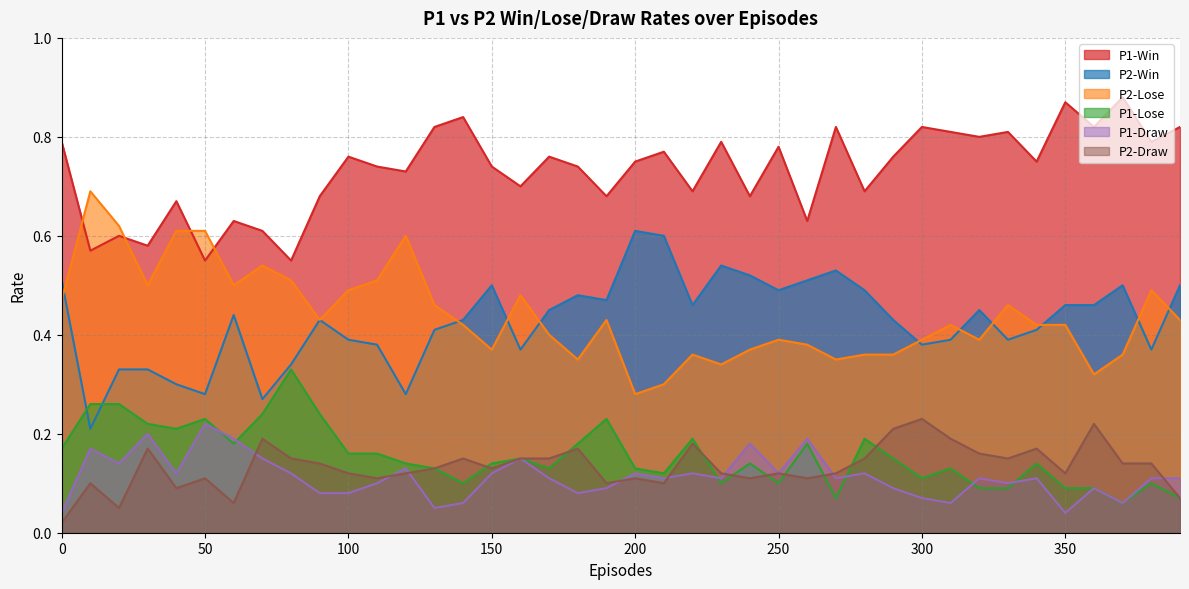

Between which two adjacent categories do P1-Lose and P1-Draw first intersect?

50 and 60